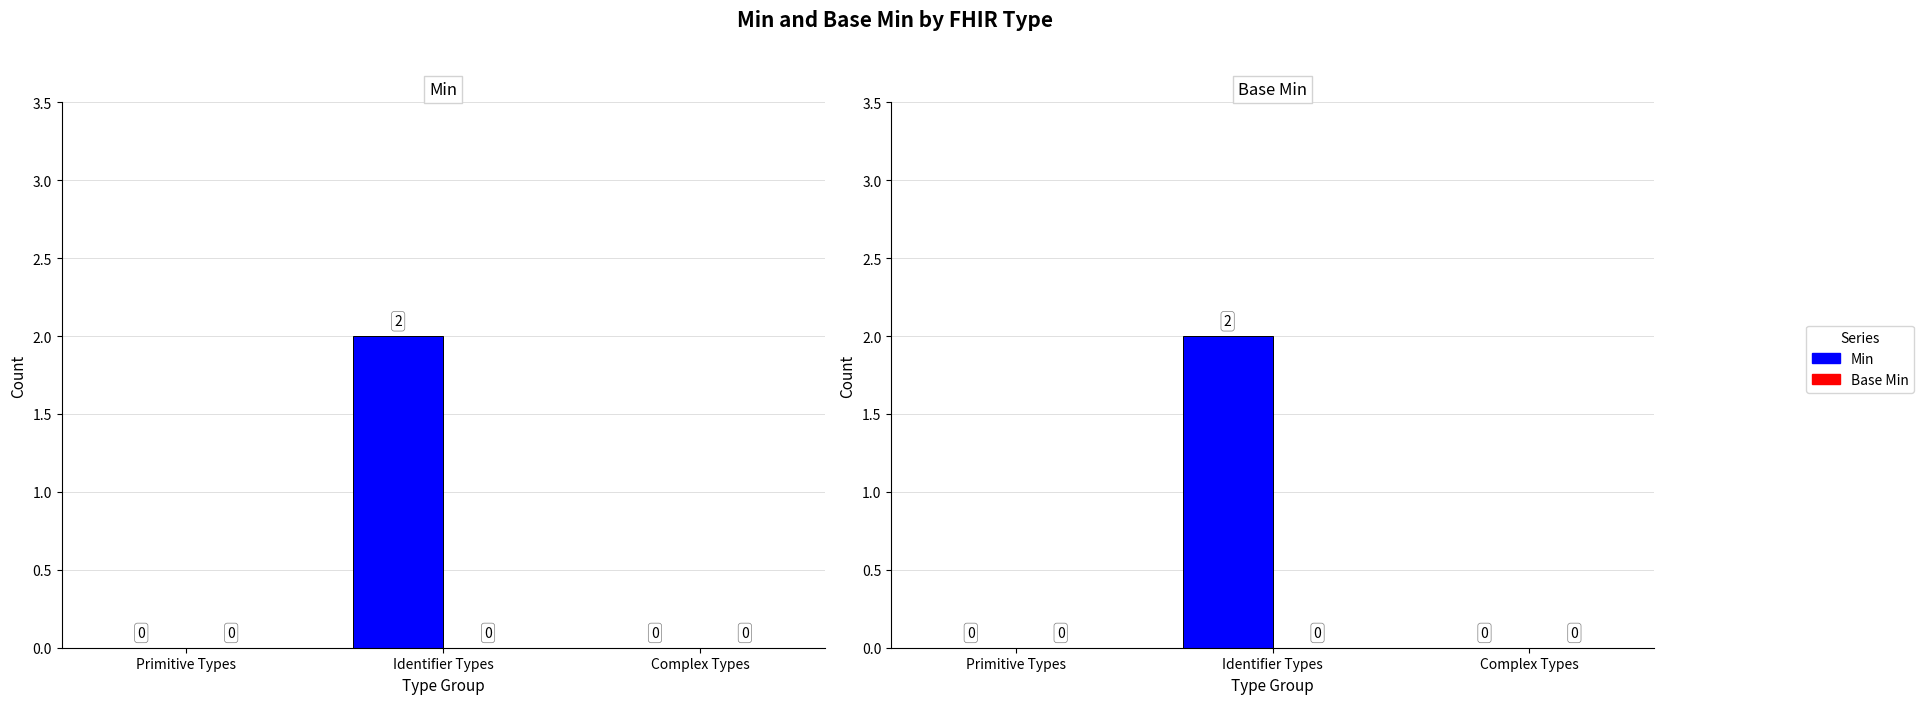

Which series has the widest spread of values?

Min